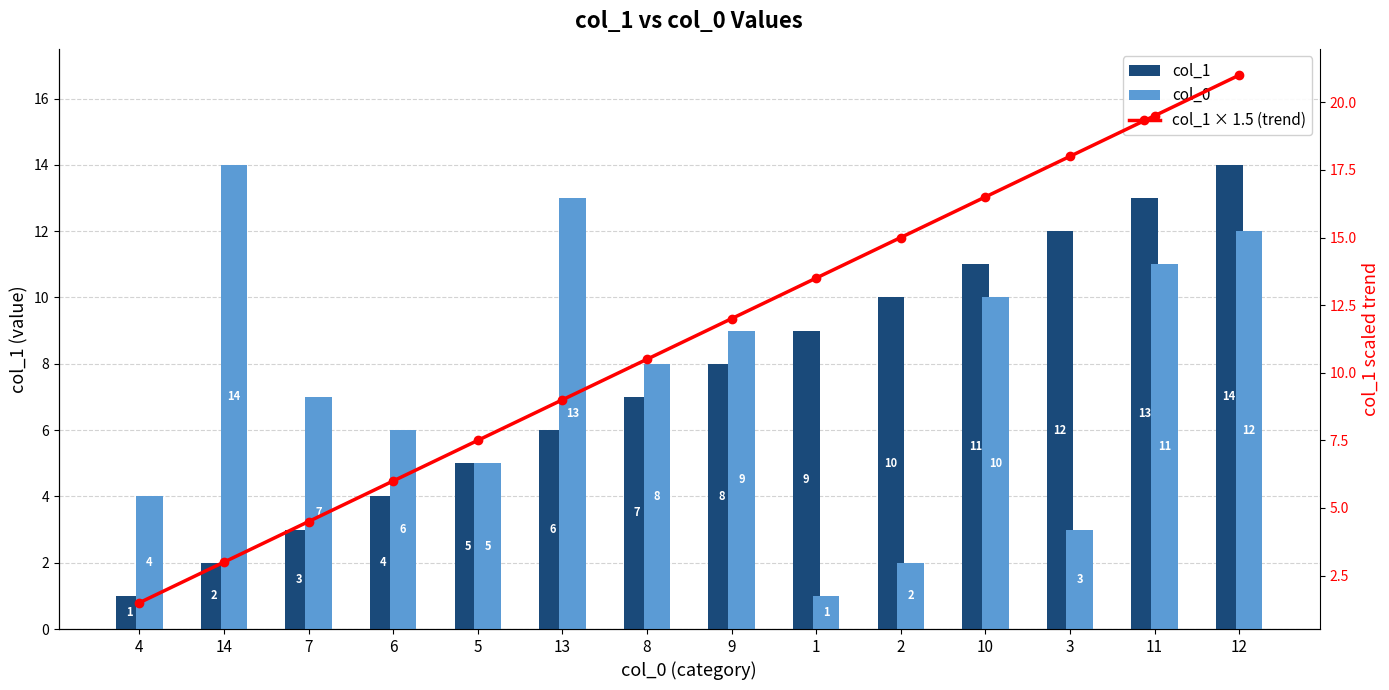

What position from the right is 2?

5